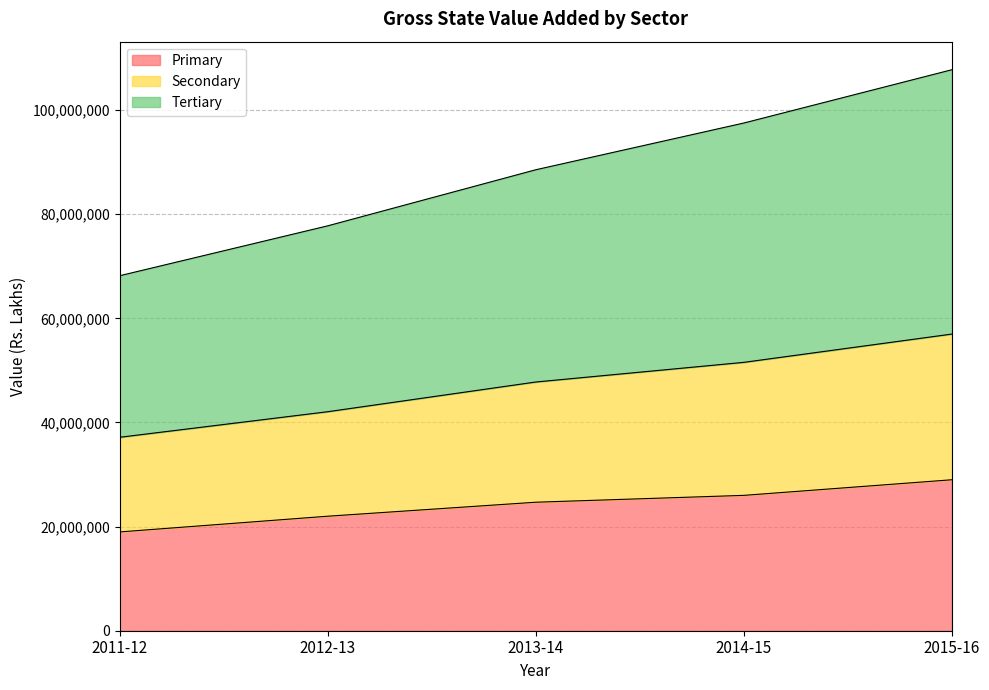

At which category is the sum across all series the highest?

2015-16